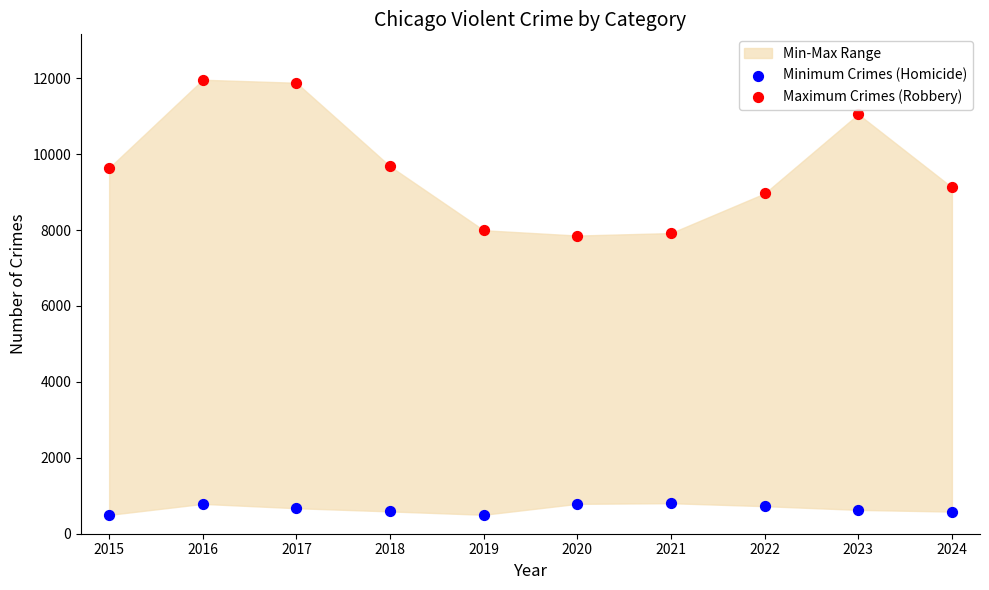

Is the value of Maximum Crimes (Robbery) at 2016 greater than the value of Minimum Crimes (Homicide) at 2022?

Yes